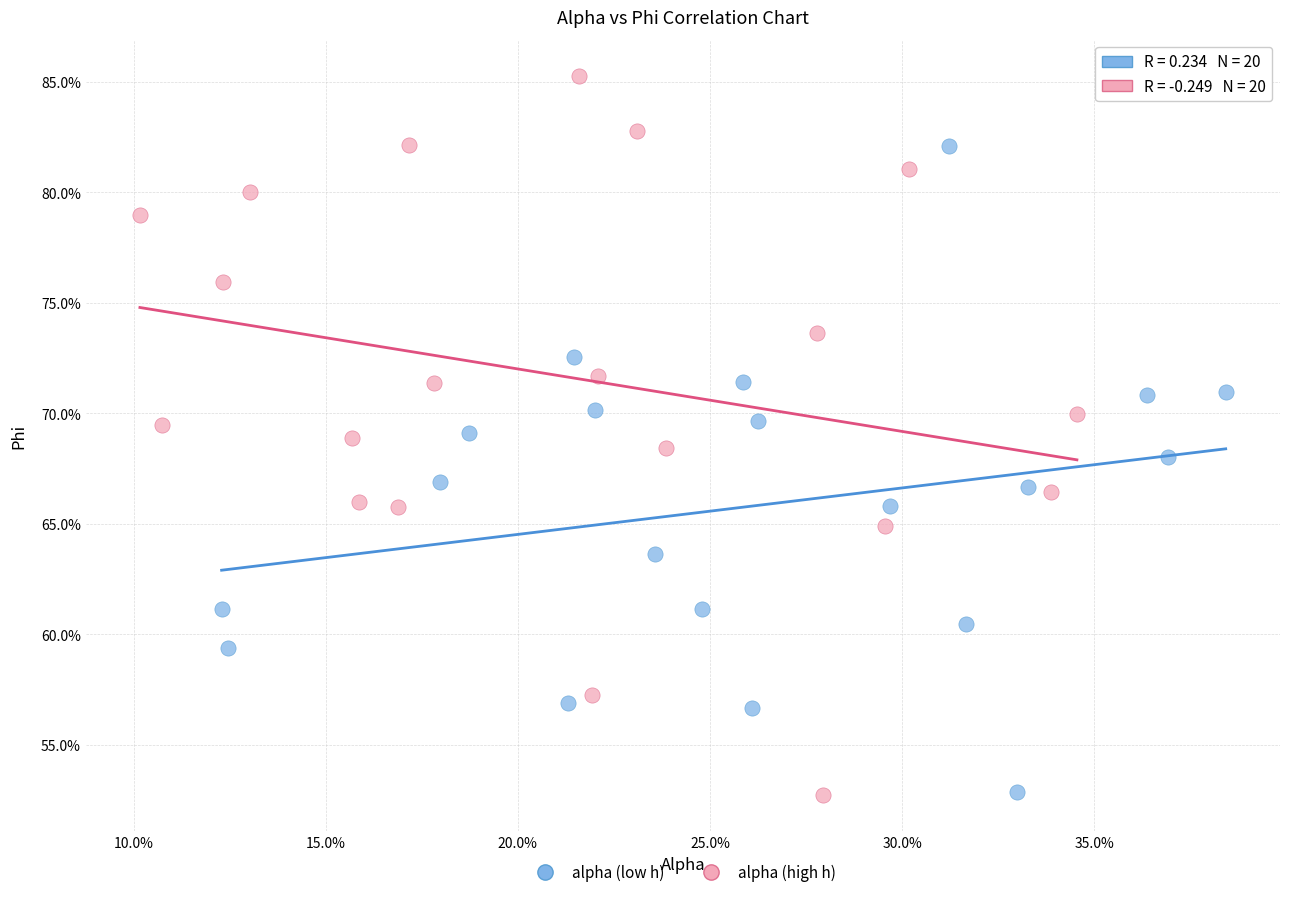

What are all the series names shown in the legend?

alpha (low h), alpha (high h)